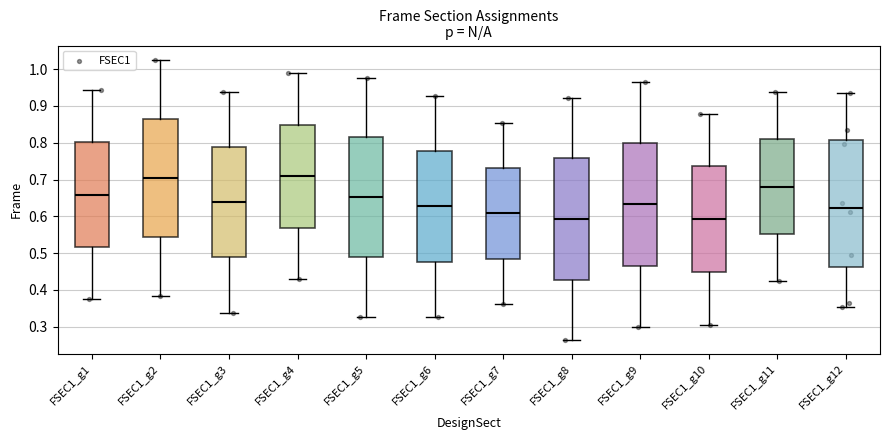

Reading left to right, transcribe this box plot: for each box, give where its median line is, the range the box spans, and where its two whiskers end, as read against the y-axis. The values are not printed on the chart, so give them approximately, as read against the axis.

FSEC1_g1: median 0.66, box 0.52 to 0.80, whiskers 0.37 to 0.94
FSEC1_g2: median 0.70, box 0.54 to 0.87, whiskers 0.38 to 1.03
FSEC1_g3: median 0.64, box 0.49 to 0.79, whiskers 0.34 to 0.94
FSEC1_g4: median 0.71, box 0.57 to 0.85, whiskers 0.43 to 0.99
FSEC1_g5: median 0.65, box 0.49 to 0.81, whiskers 0.33 to 0.98
FSEC1_g6: median 0.63, box 0.48 to 0.78, whiskers 0.33 to 0.93
FSEC1_g7: median 0.61, box 0.49 to 0.73, whiskers 0.36 to 0.85
FSEC1_g8: median 0.59, box 0.43 to 0.76, whiskers 0.26 to 0.92
FSEC1_g9: median 0.63, box 0.47 to 0.80, whiskers 0.30 to 0.97
FSEC1_g10: median 0.59, box 0.45 to 0.74, whiskers 0.30 to 0.88
FSEC1_g11: median 0.68, box 0.55 to 0.81, whiskers 0.42 to 0.94
FSEC1_g12: median 0.62, box 0.46 to 0.81, whiskers 0.35 to 0.94